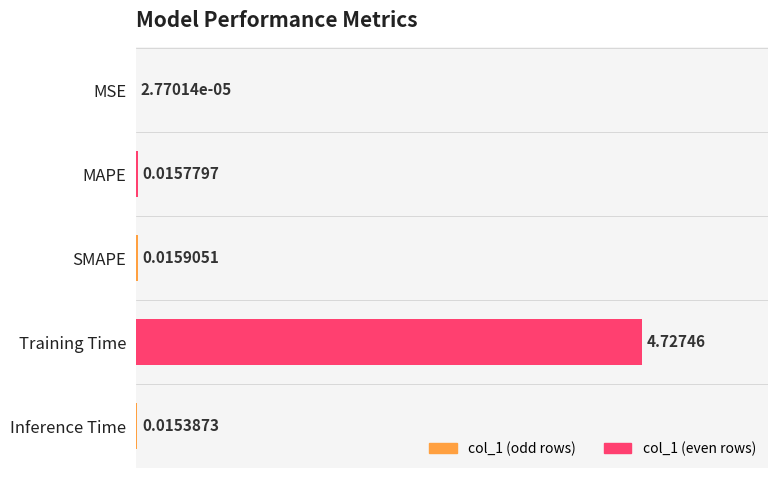

List the labels in order of value, largest first.

Training Time, SMAPE, MAPE, Inference Time, MSE